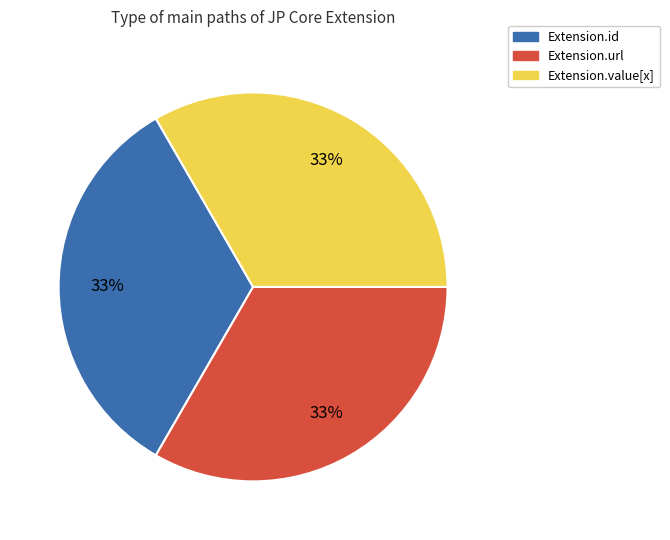

Is there a majority slice in this chart?

No